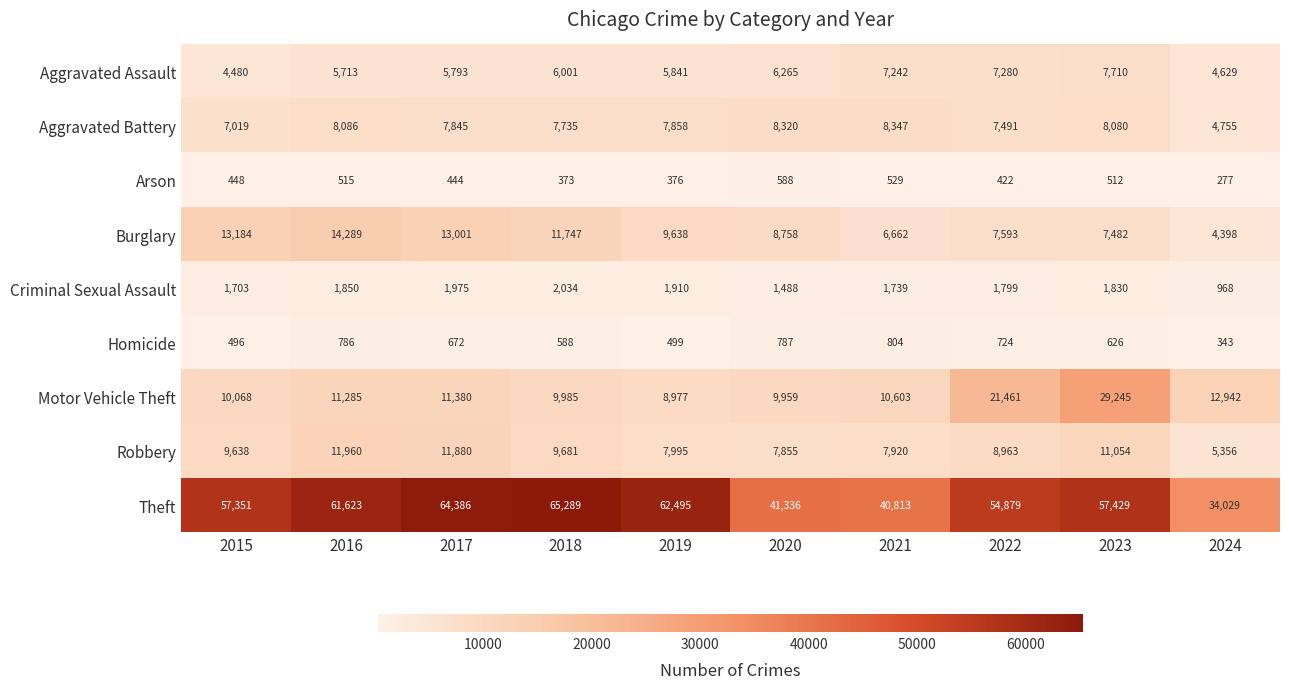

Which label corresponds to the largest value in the chart?

2018